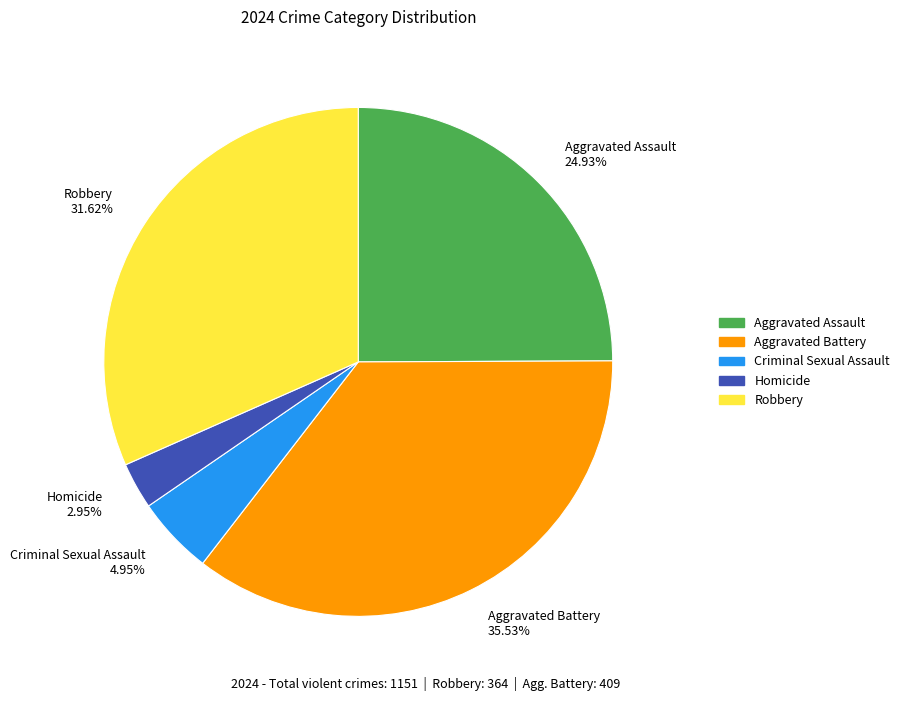

What is the ratio of the value at Criminal Sexual Assault to the value at Aggravated Assault?

0.2